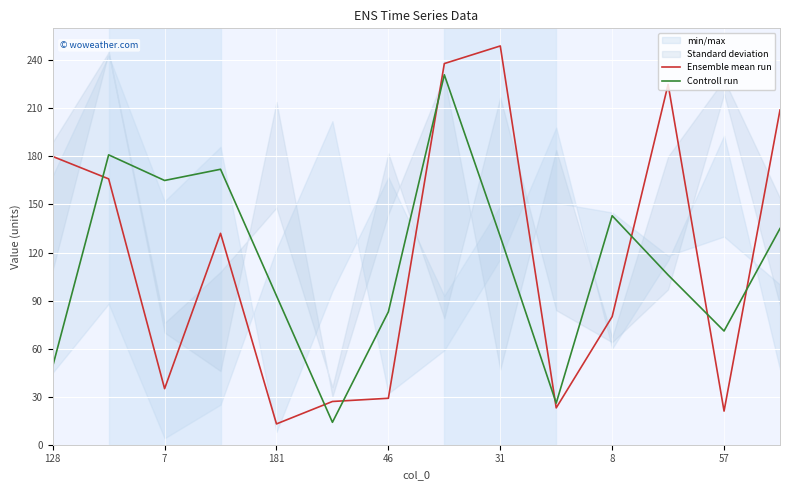

Which series has the widest spread of values?

Ensemble mean run